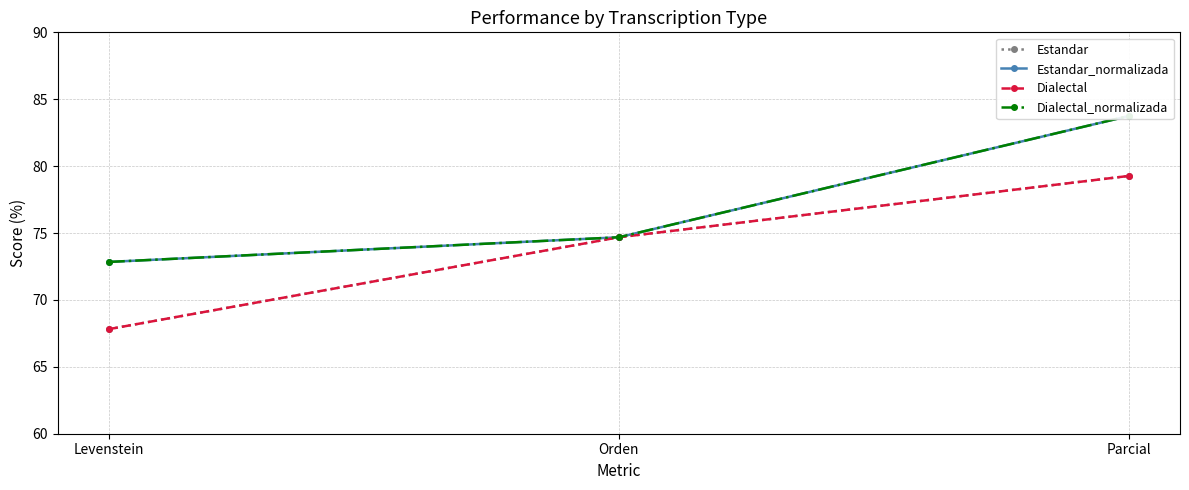

How many data points does each series have?

3